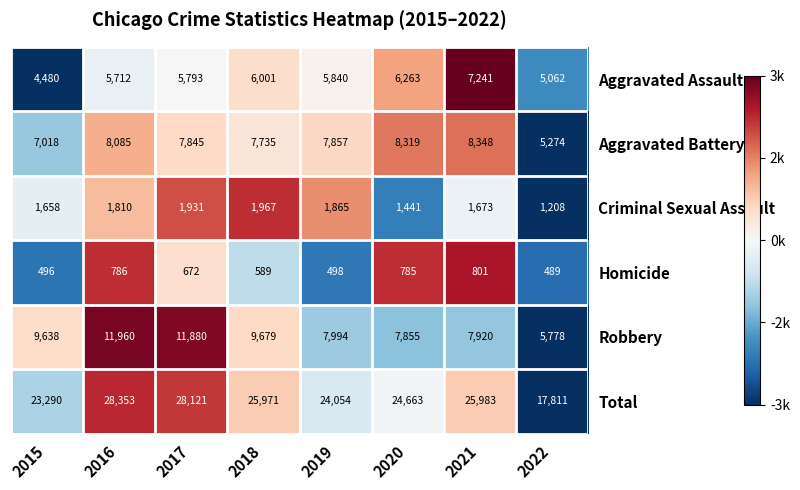

What is the spread (max minus min) of values at 2018?

25382